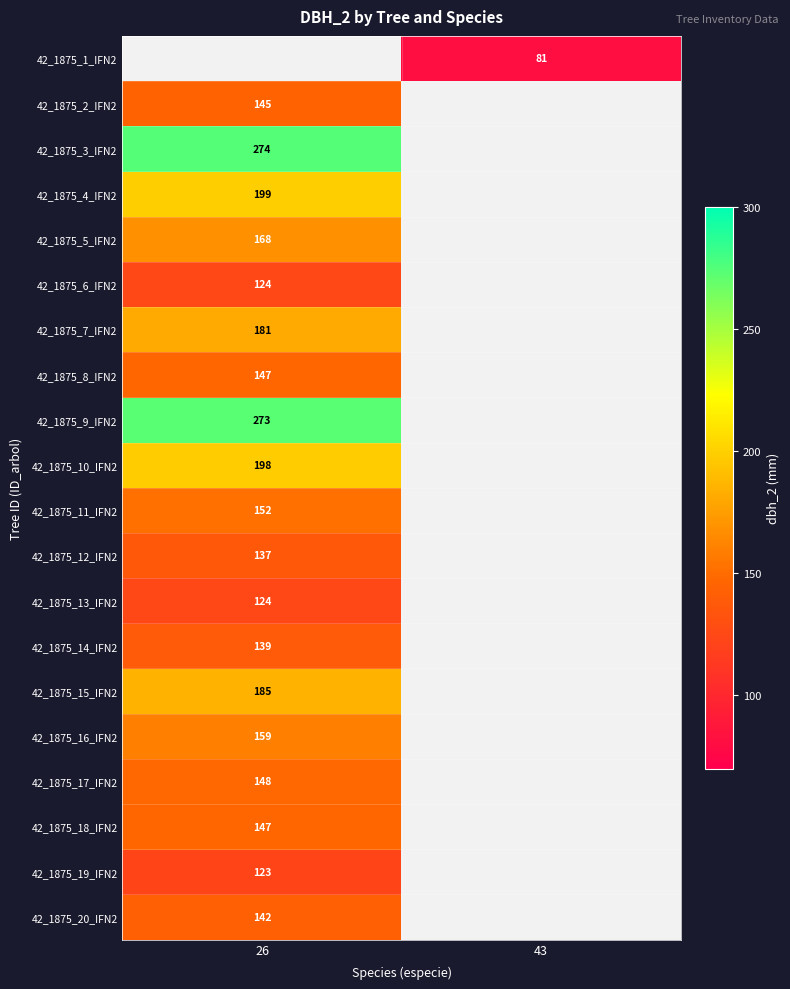

Count the number of data series in this chart.

20